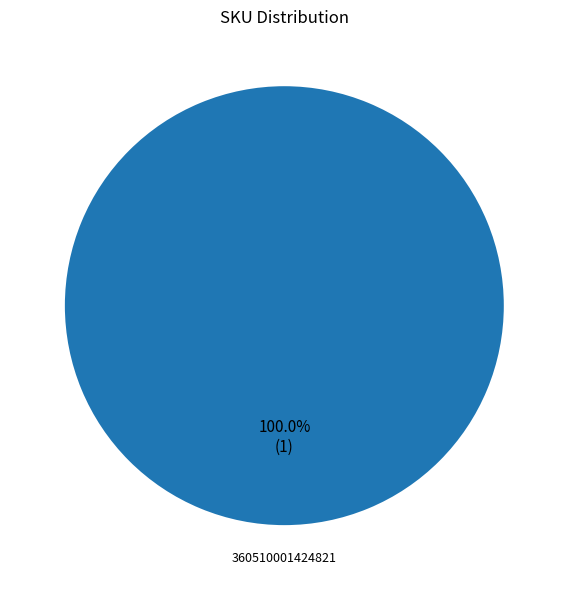

What is the majority slice?

360510001424821